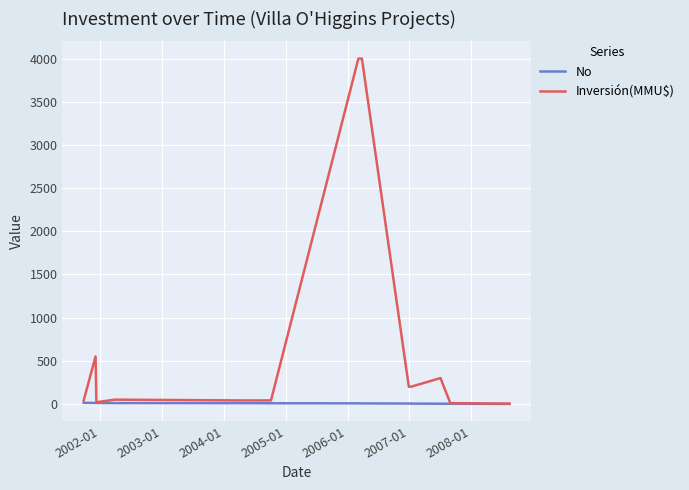

Which series has the widest spread of values?

Inversión(MMU$)